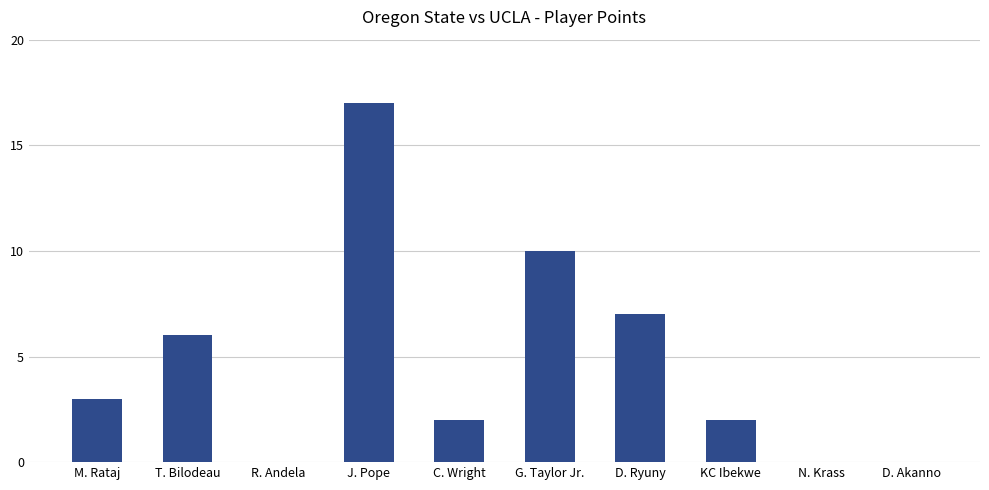

What is the change in value from M. Rataj to N. Krass?

-3